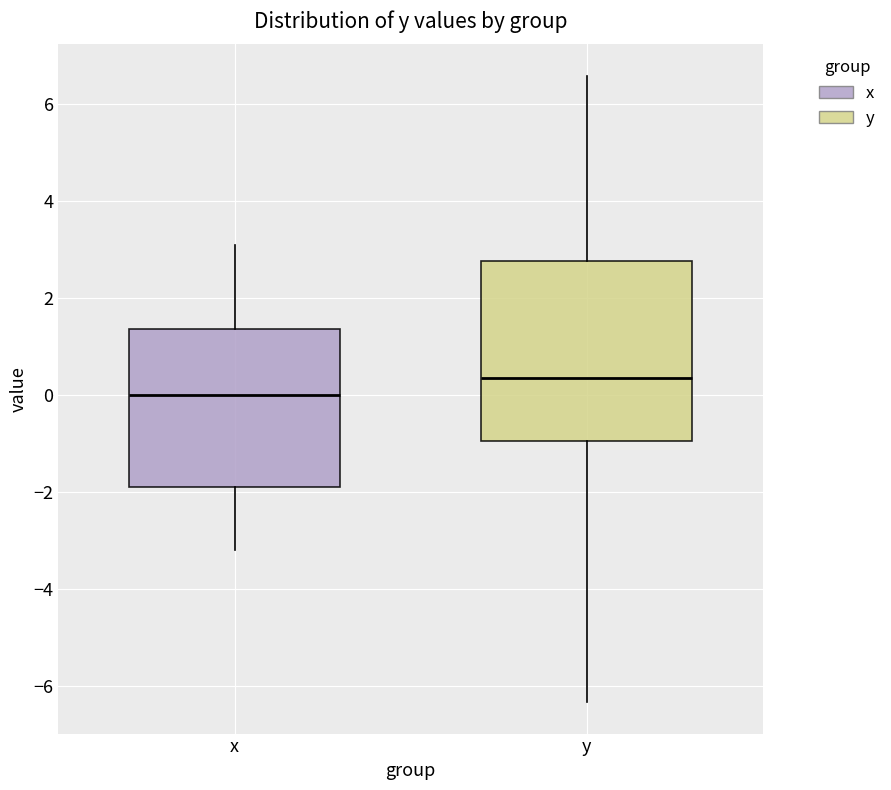

Reading left to right, read every box against the y-axis: the position of its median line, the range the box covers, and the ends of its whiskers. The values are not printed on the chart, so give them approximately, as read against the axis.

x: median 0.0, box -1.8 to 1.4, whiskers -3.2 to 3.0
y: median 0.4, box -1.0 to 2.8, whiskers -6.4 to 6.6